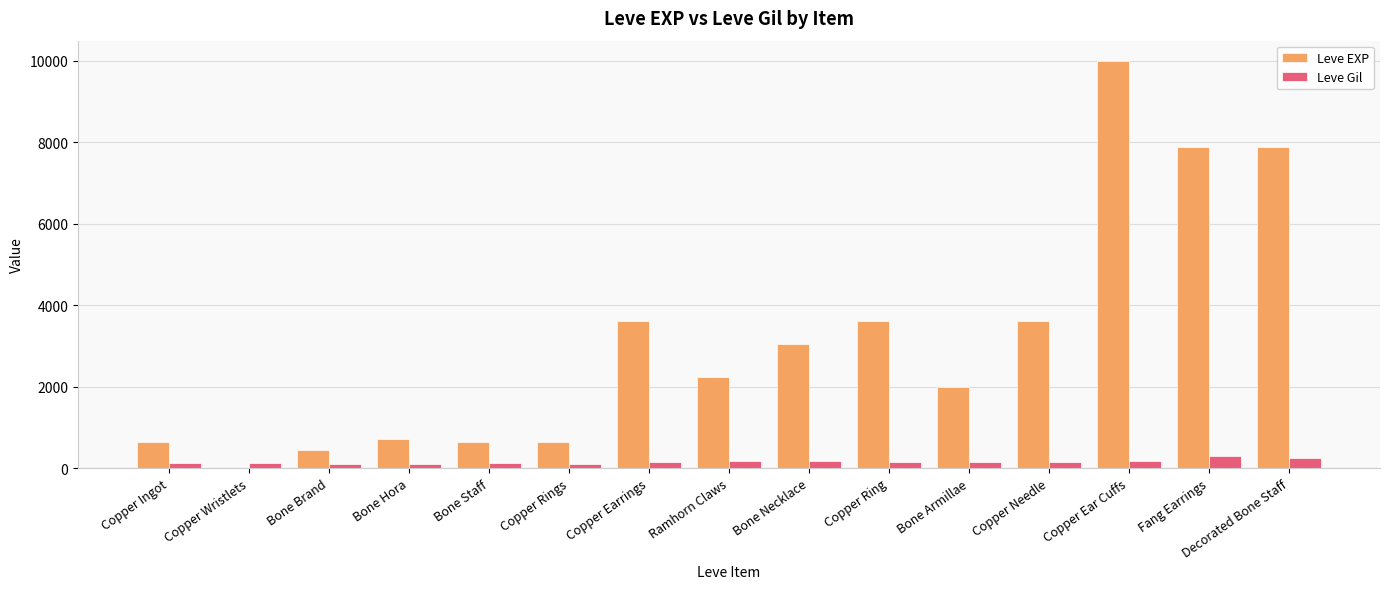

Which label corresponds to the largest value in the chart?

Copper Ear Cuffs